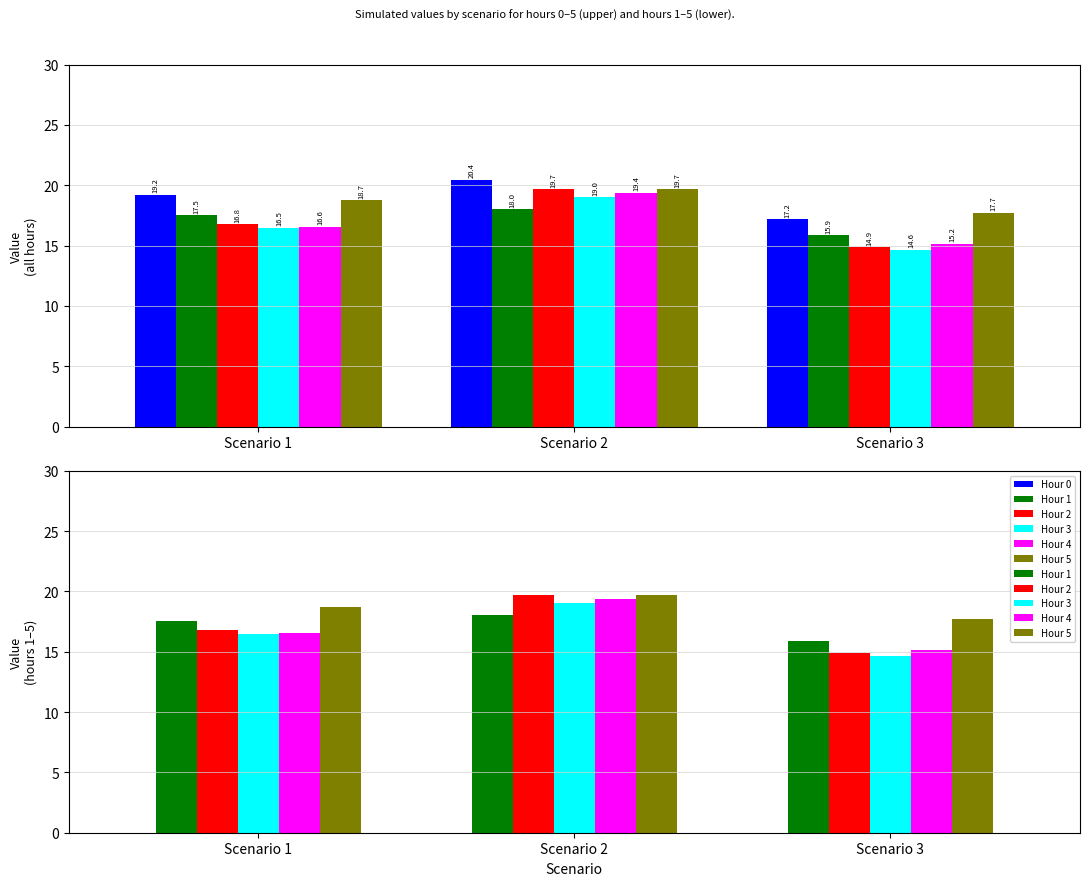

At which category is the sum across all series the highest?

Scenario 2